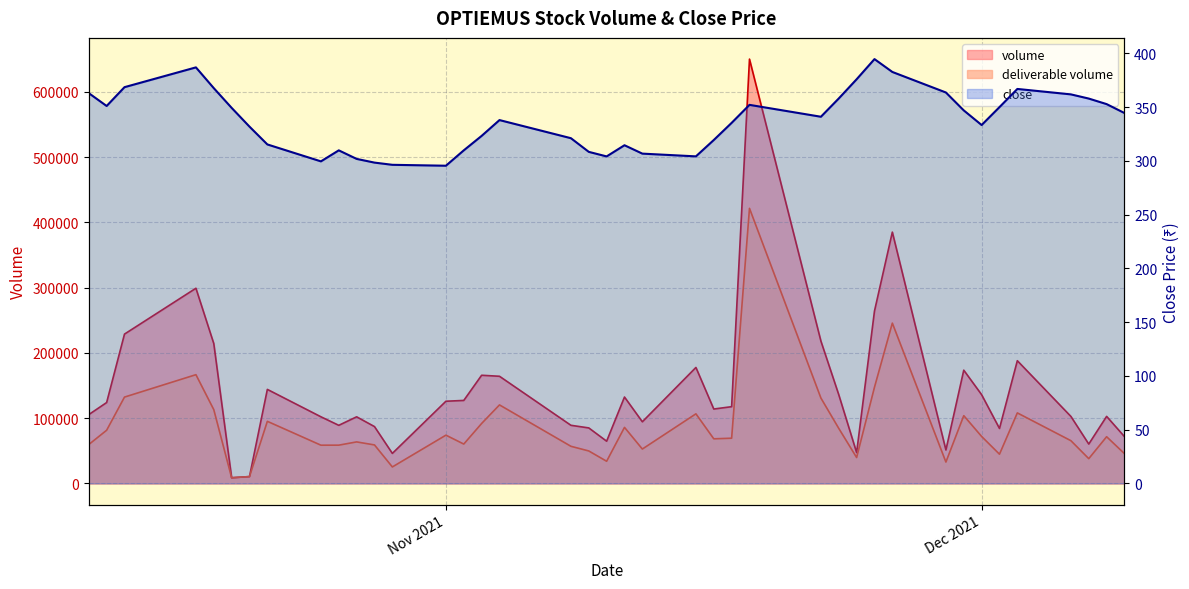

Is the value of close at 33 greater than the value of volume at 5?

No